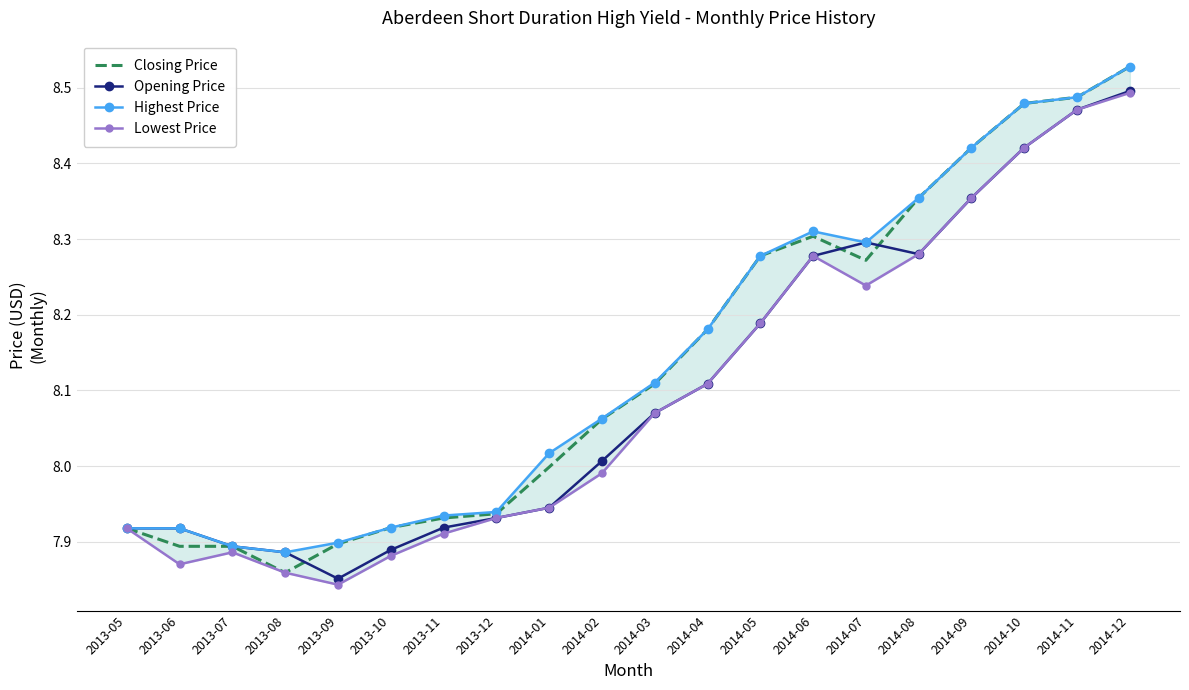

Reading left to right, list all the values displayed in this chart.

Closing Price: 7.9	7.9	7.9	7.9	7.9	7.9	7.9	7.9	8.0	8.1	8.1	8.2	8.3	8.3	8.3	8.4	8.4	8.5	8.5	8.5
Opening Price: 7.9	7.9	7.9	7.9	7.9	7.9	7.9	7.9	7.9	8.0	8.1	8.1	8.2	8.3	8.3	8.3	8.4	8.4	8.5	8.5
Highest Price: 7.9	7.9	7.9	7.9	7.9	7.9	7.9	7.9	8.0	8.1	8.1	8.2	8.3	8.3	8.3	8.4	8.4	8.5	8.5	8.5
Lowest Price: 7.9	7.9	7.9	7.9	7.8	7.9	7.9	7.9	7.9	8.0	8.1	8.1	8.2	8.3	8.2	8.3	8.4	8.4	8.5	8.5